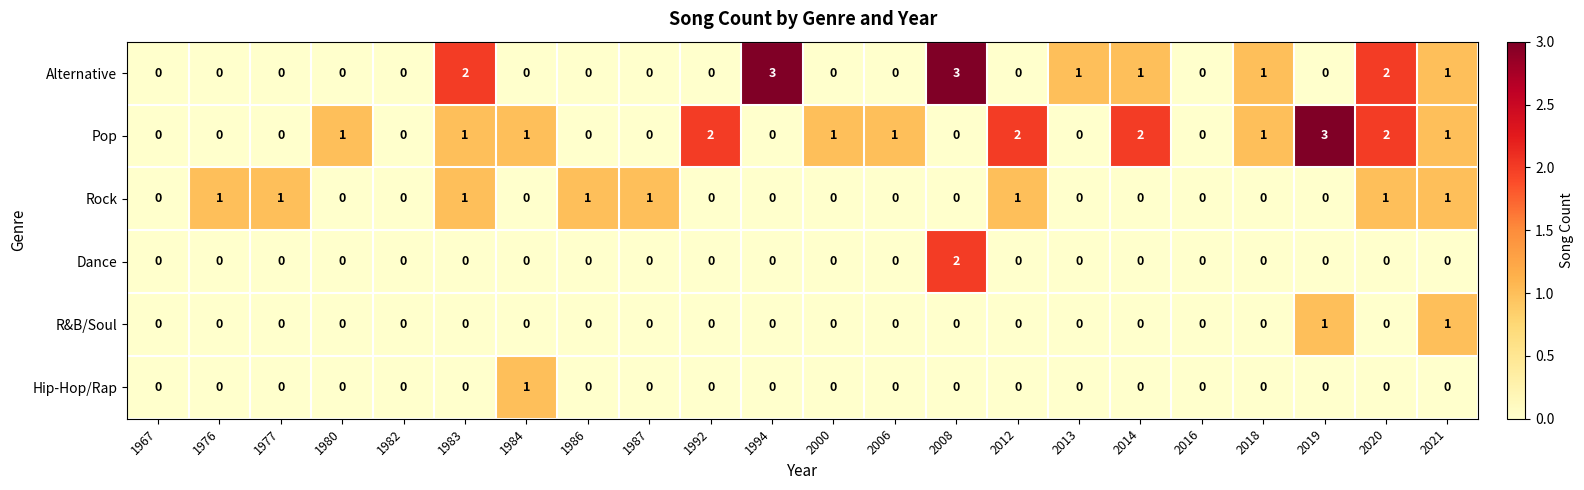

How many values in Dance are above zero?

1